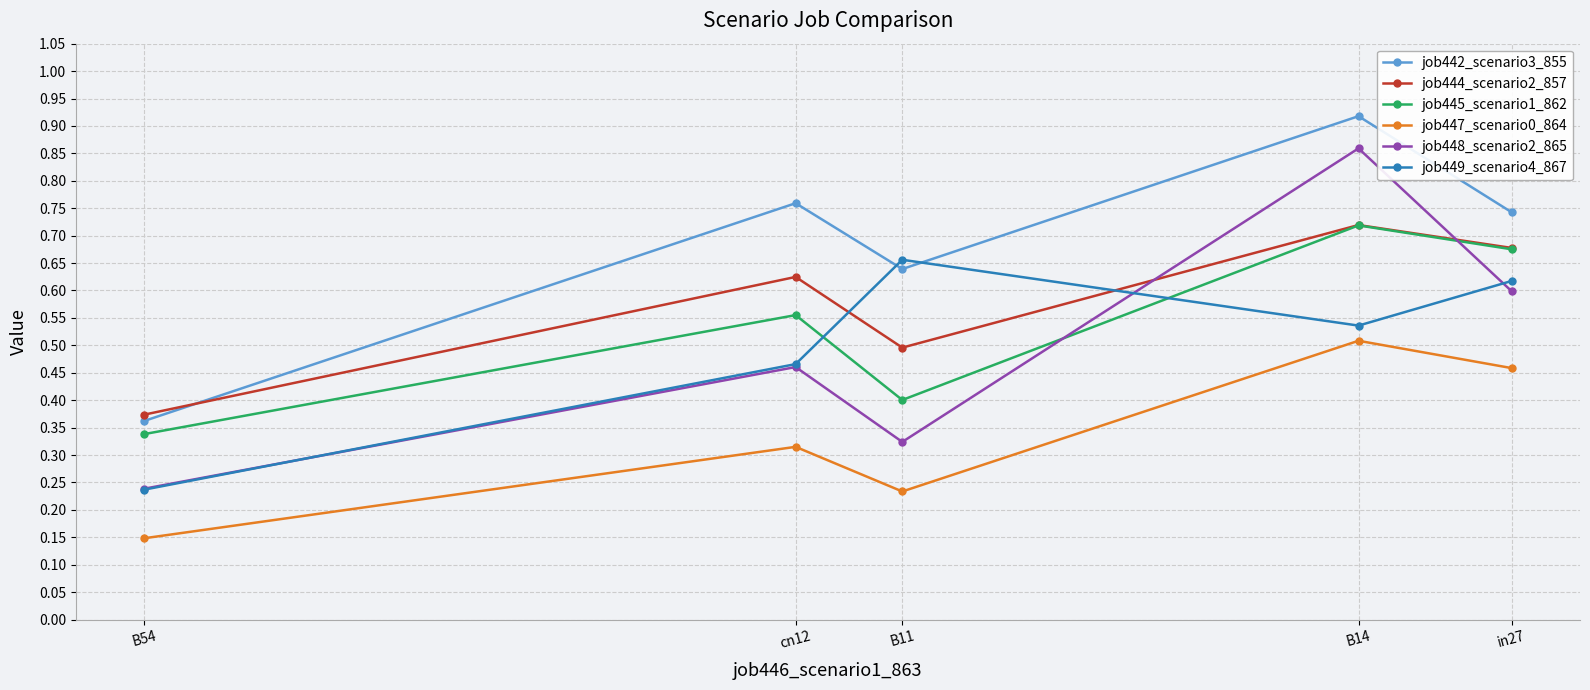

What are all the series names shown in the legend?

job442_scenario3_855, job444_scenario2_857, job445_scenario1_862, job447_scenario0_864, job448_scenario2_865, job449_scenario4_867